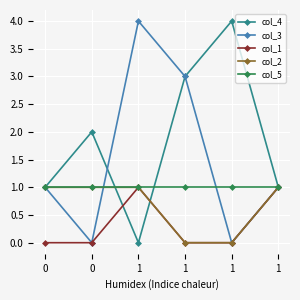

What is the sum of the col_4 values at 1 and 0?

1